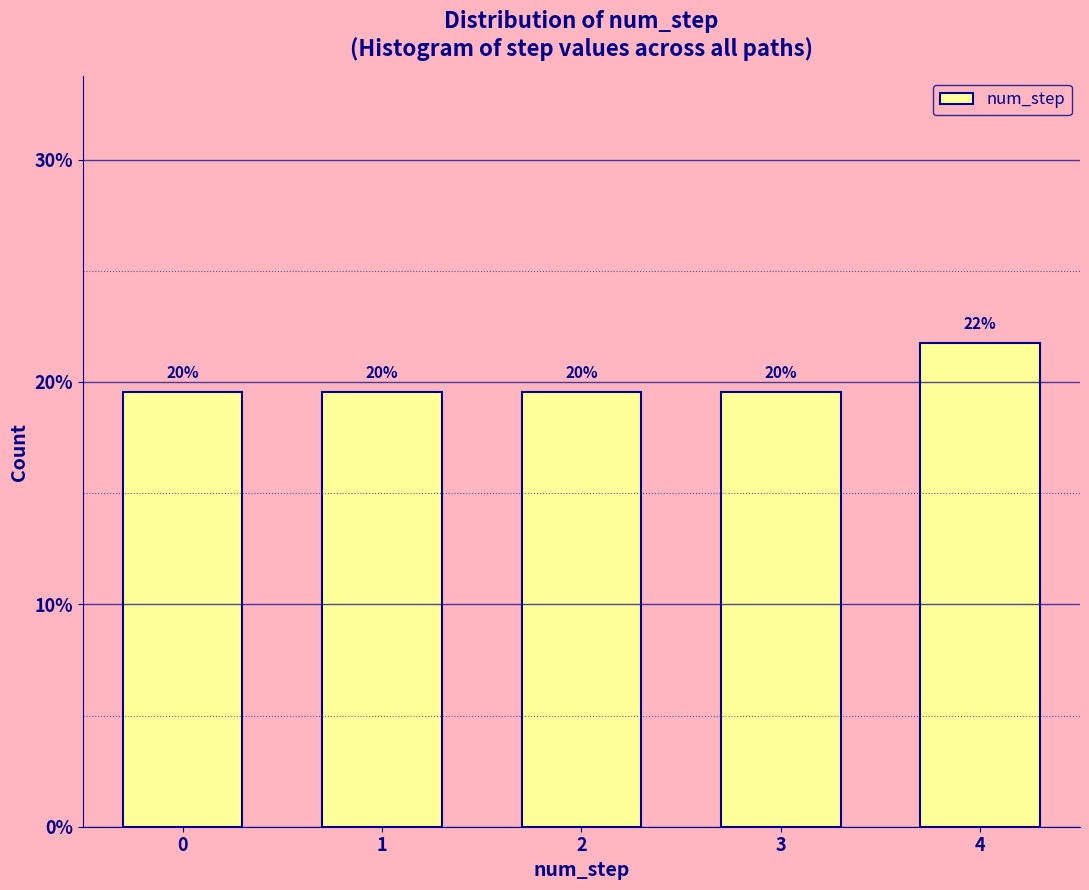

Does the chart contain any negative values?

No